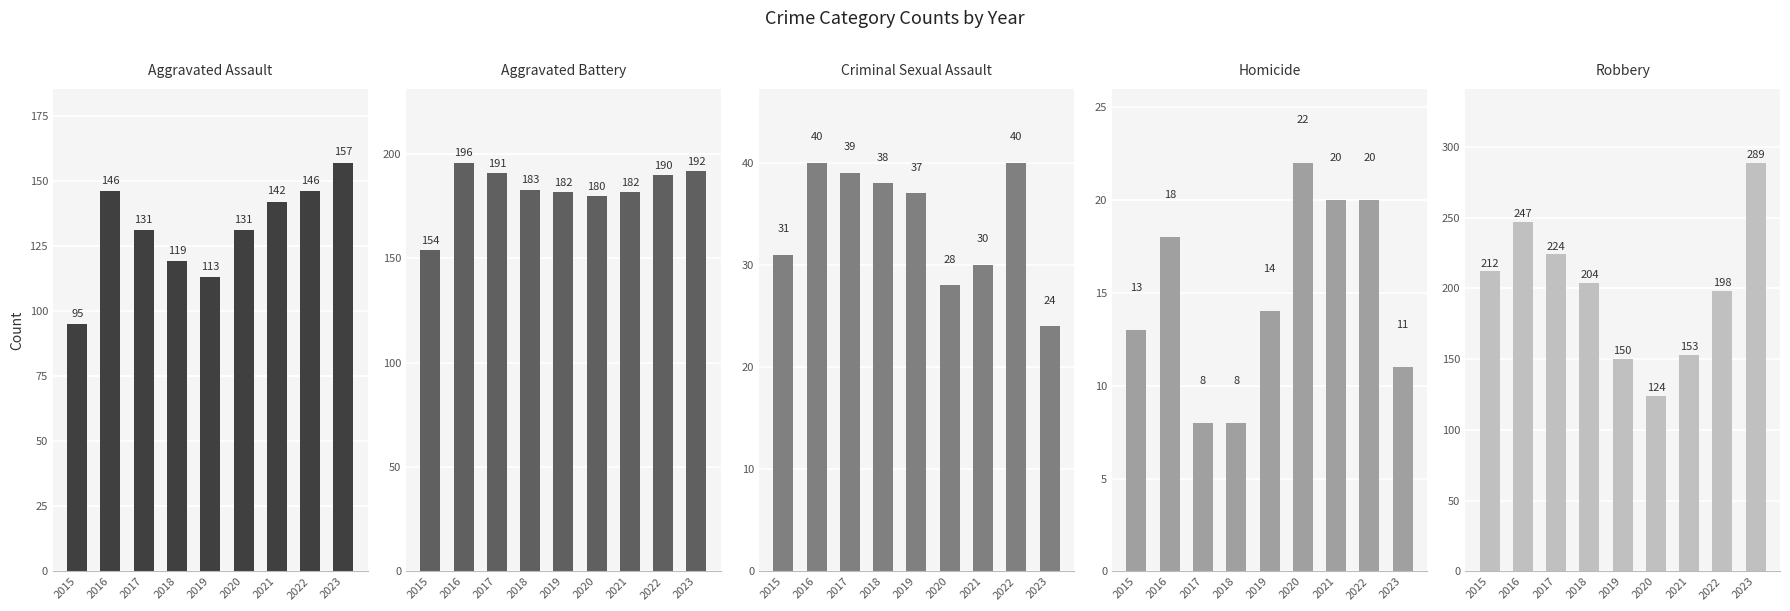

Does the chart contain stacked bars?

No